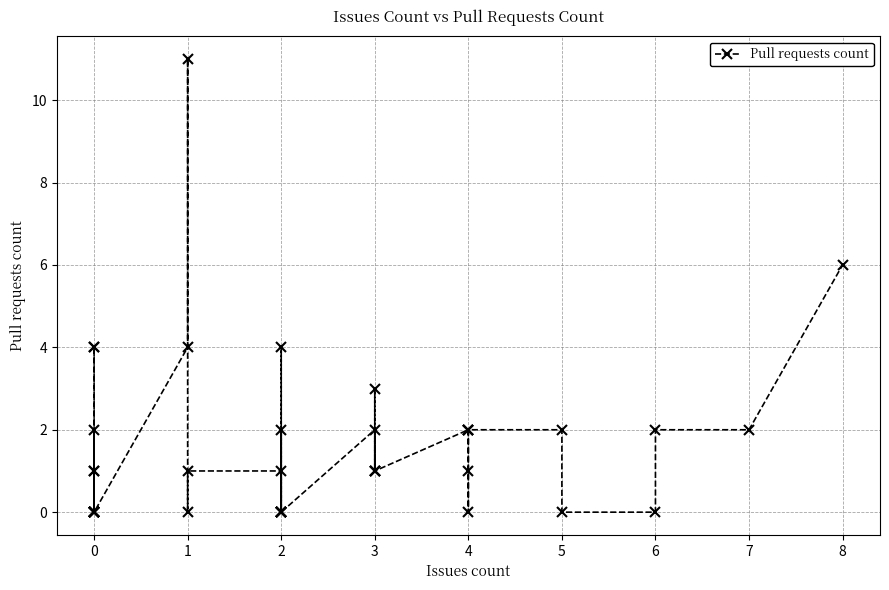

How many series are shown in this chart?

1